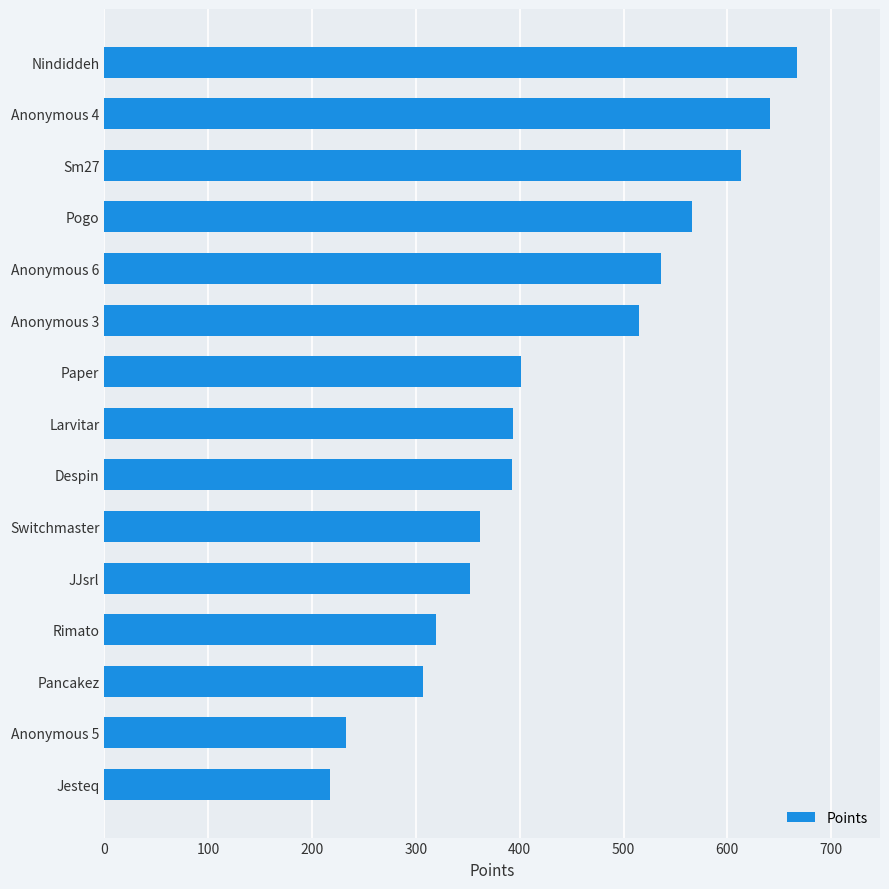

What is the difference between the second highest and minimum values?

424